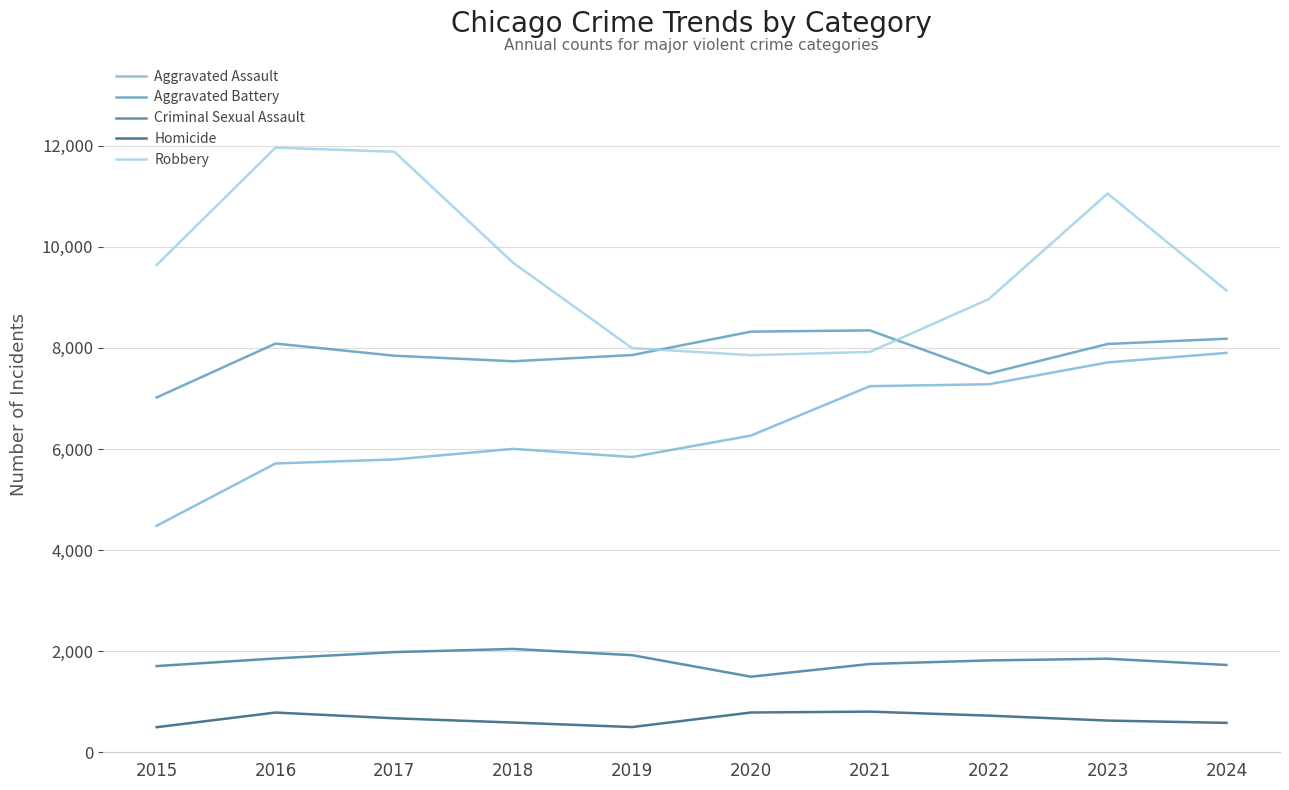

True or false: Criminal Sexual Assault has a value of 1125 at 2016.

False